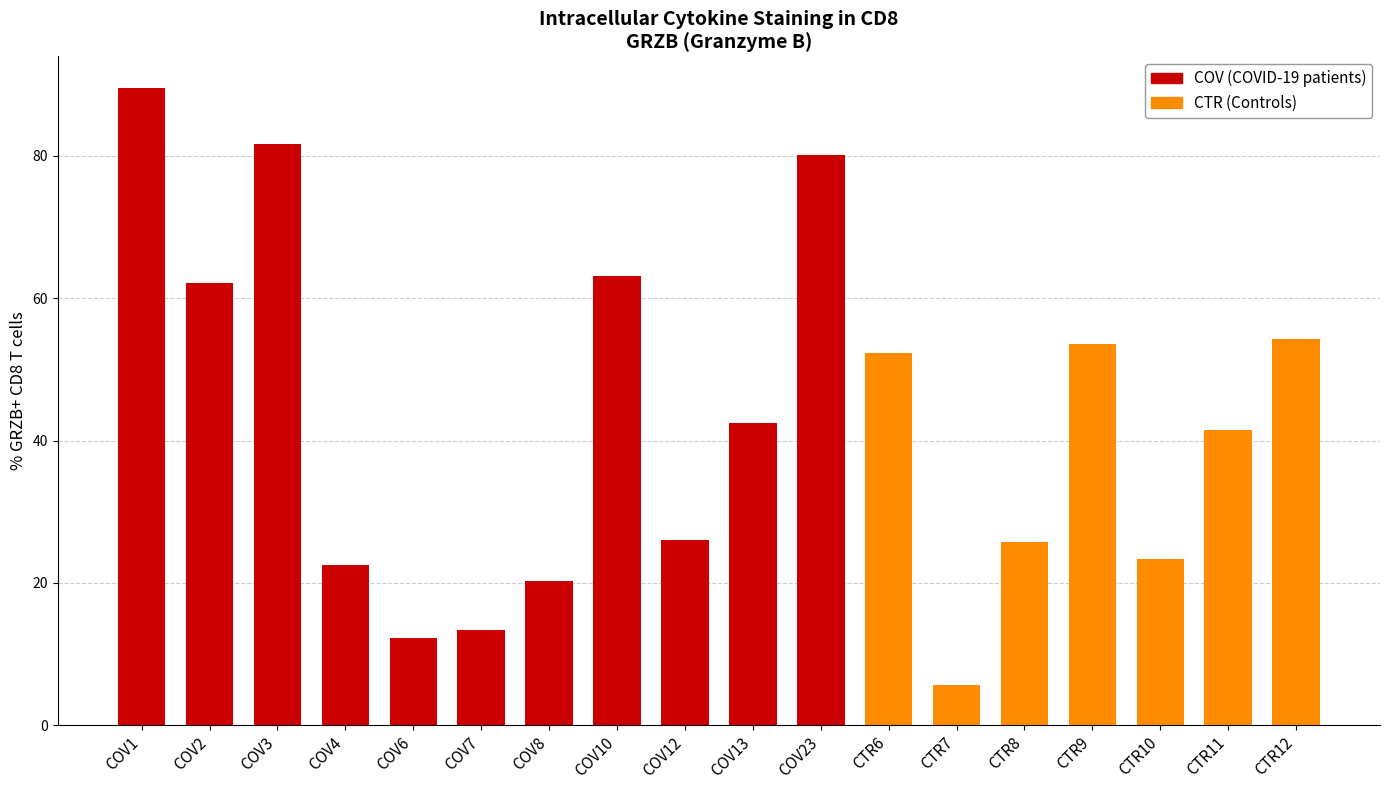

What is the average value?

42.8